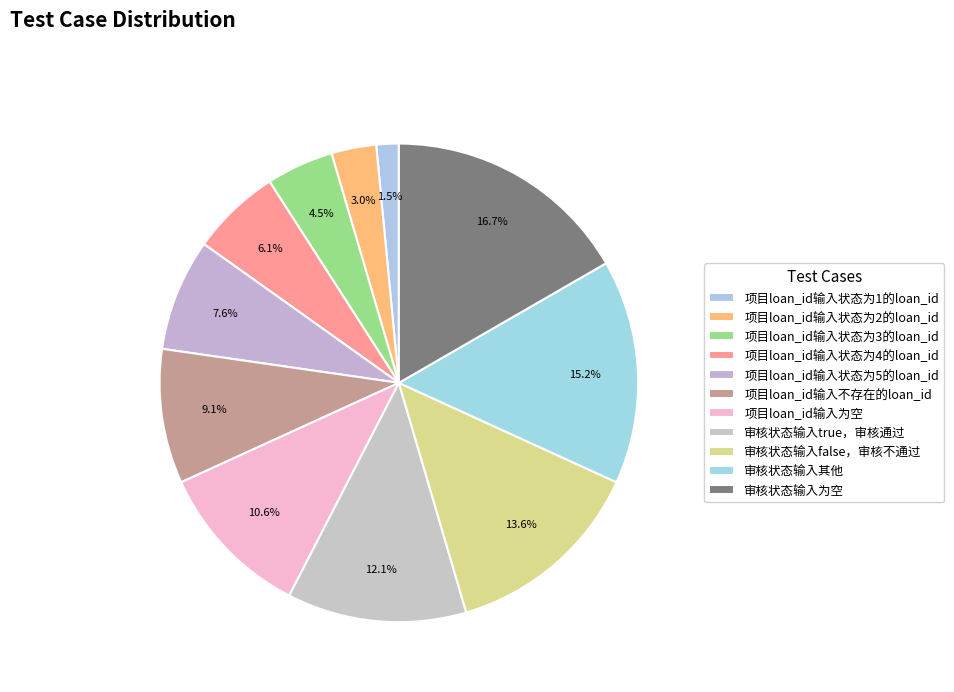

To the nearest percent, what percentage of the pie is 项目loan_id输入状态为5的loan_id?

8%